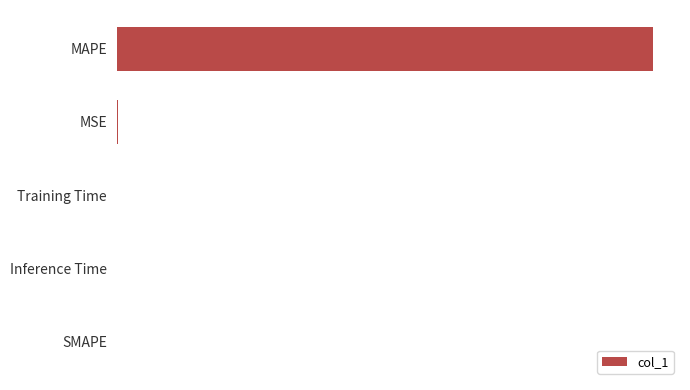

List the labels in order of value, largest first.

4, 3, 2, 1, 0